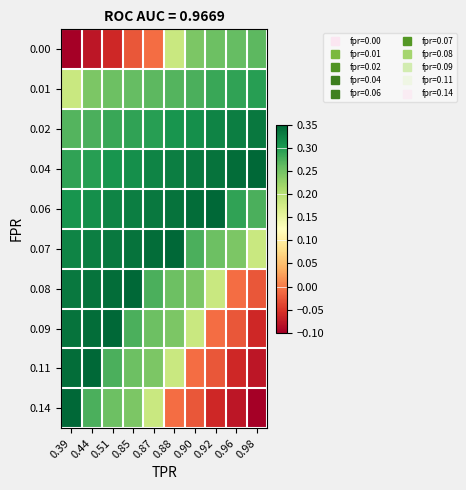

At which category is the sum across all series the highest?

0.44